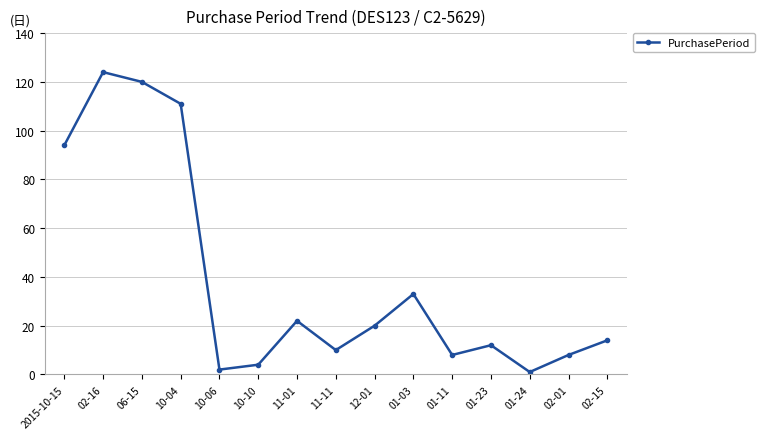

What is the difference between the maximum and minimum values?

123